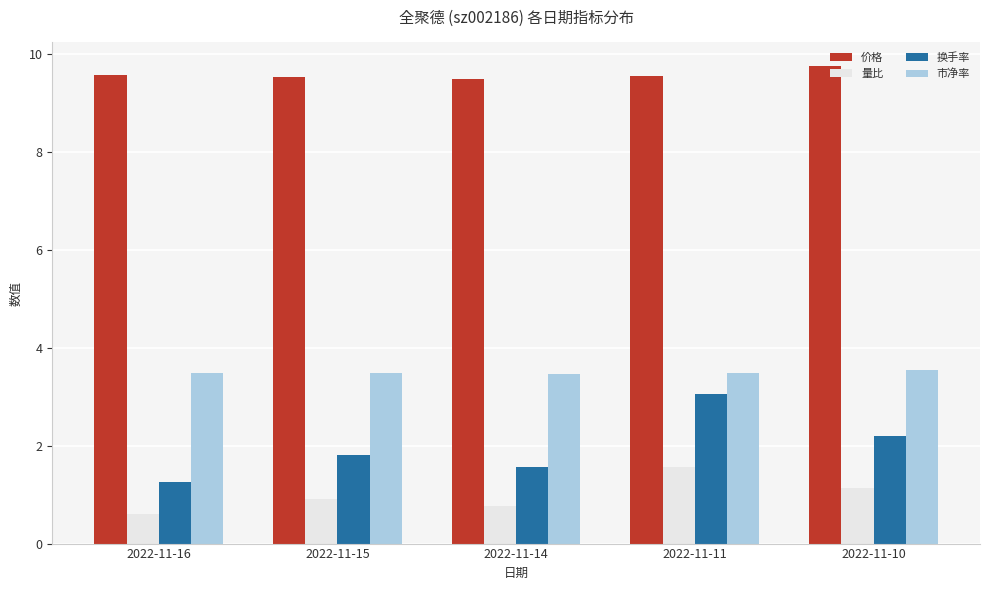

Rank the series by their maximum value, from highest to lowest.

价格, 市净率, 换手率, 量比